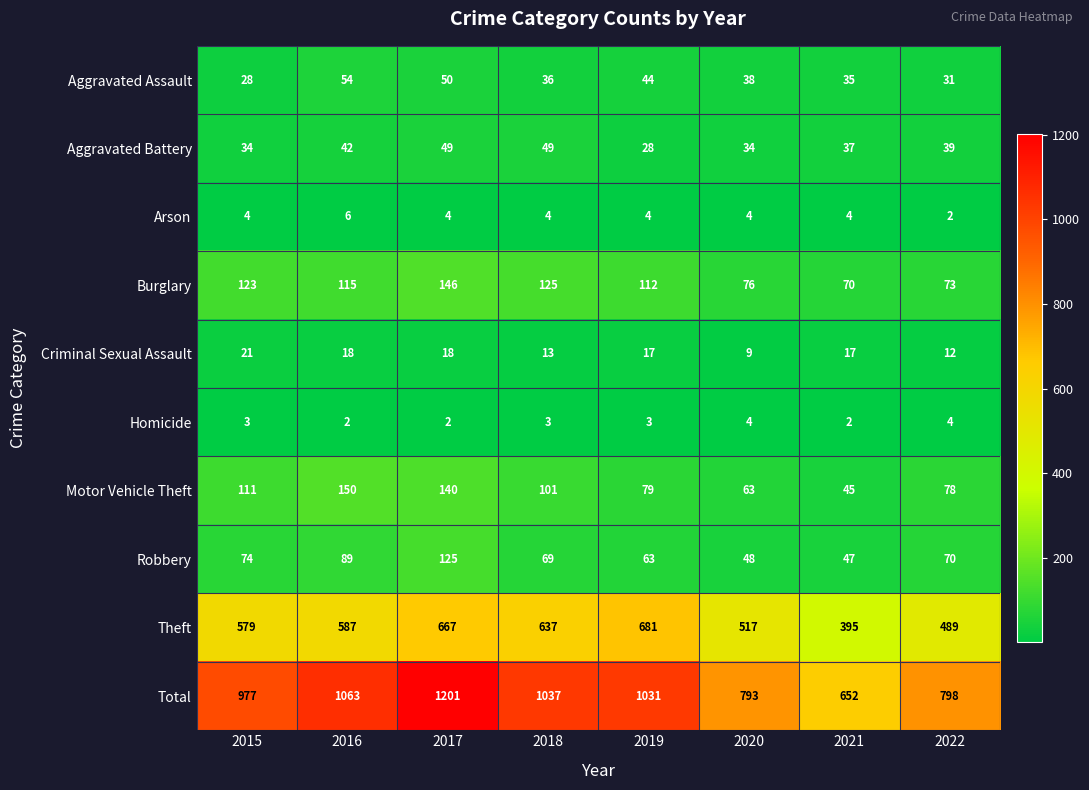

Is it true that Criminal Sexual Assault equals 5 at 2019?

False